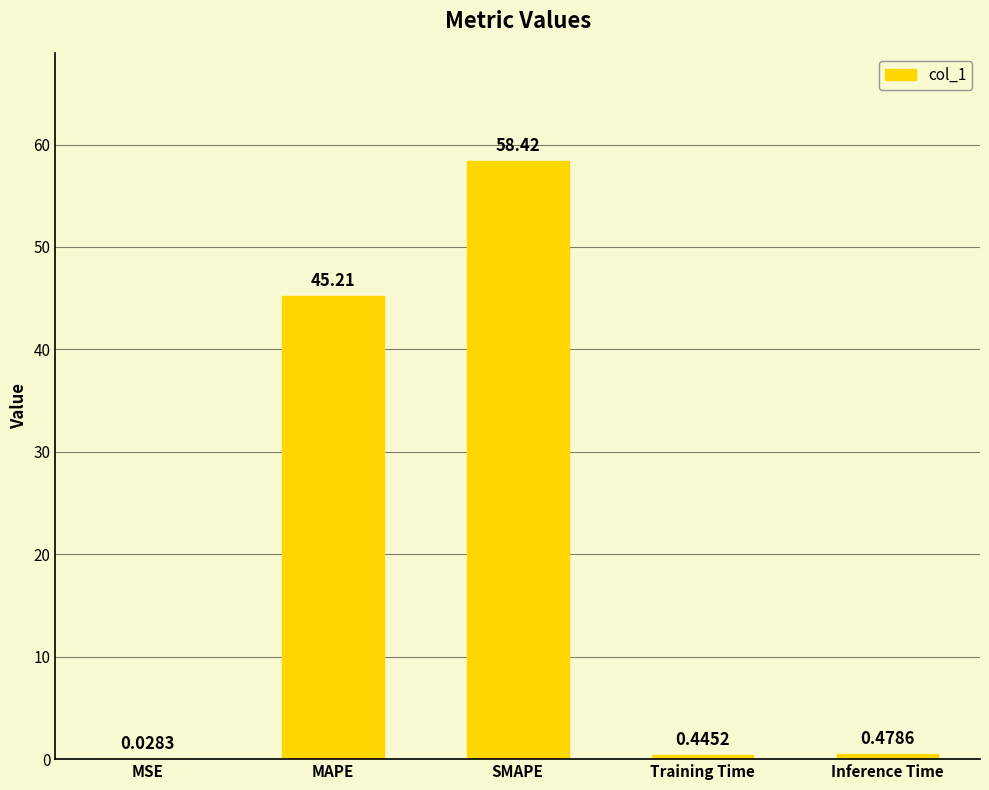

What is the sum of all values?

104.6